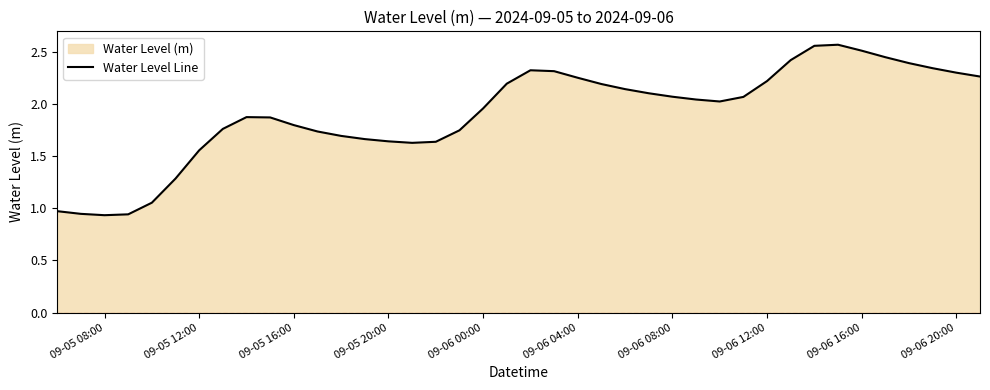

The value at 09-06 04:00 is 3.3. True or false?

False